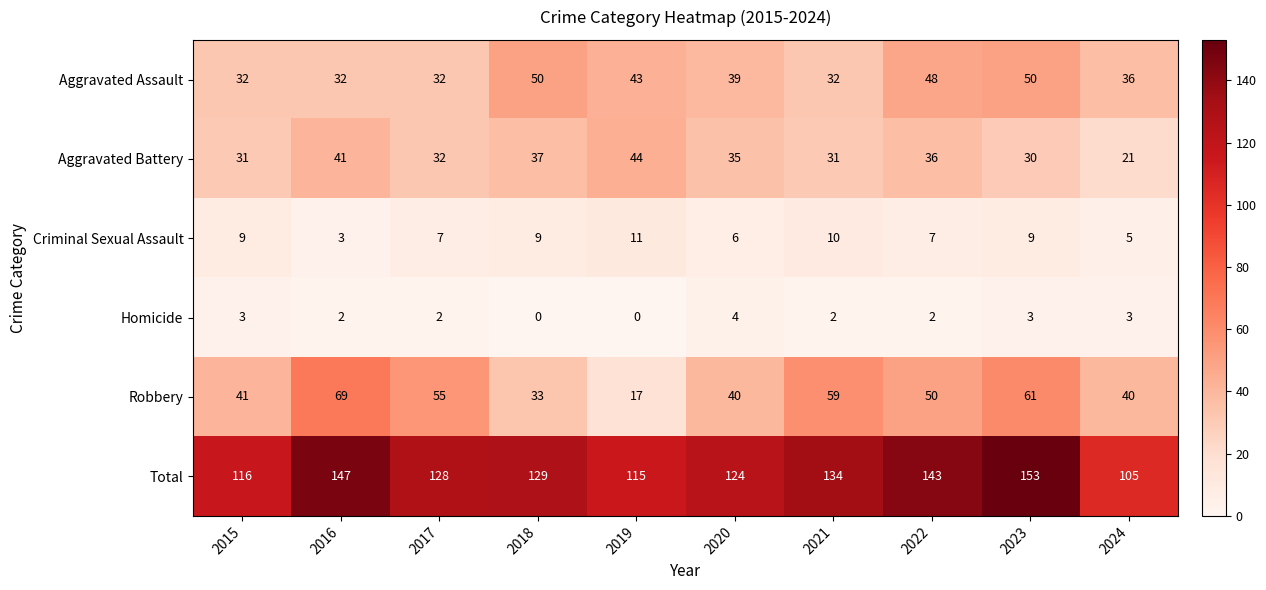

Is the value of Aggravated Battery at 2016 greater than the value of Total at 2019?

No